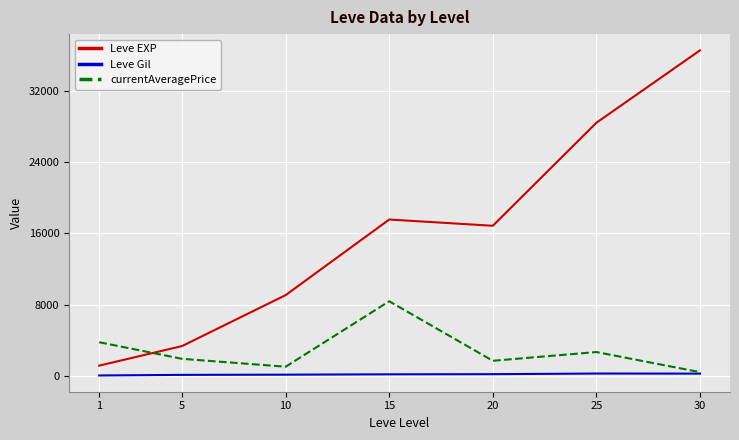

Between 5 and 20, which series saw the biggest shift?

Leve EXP